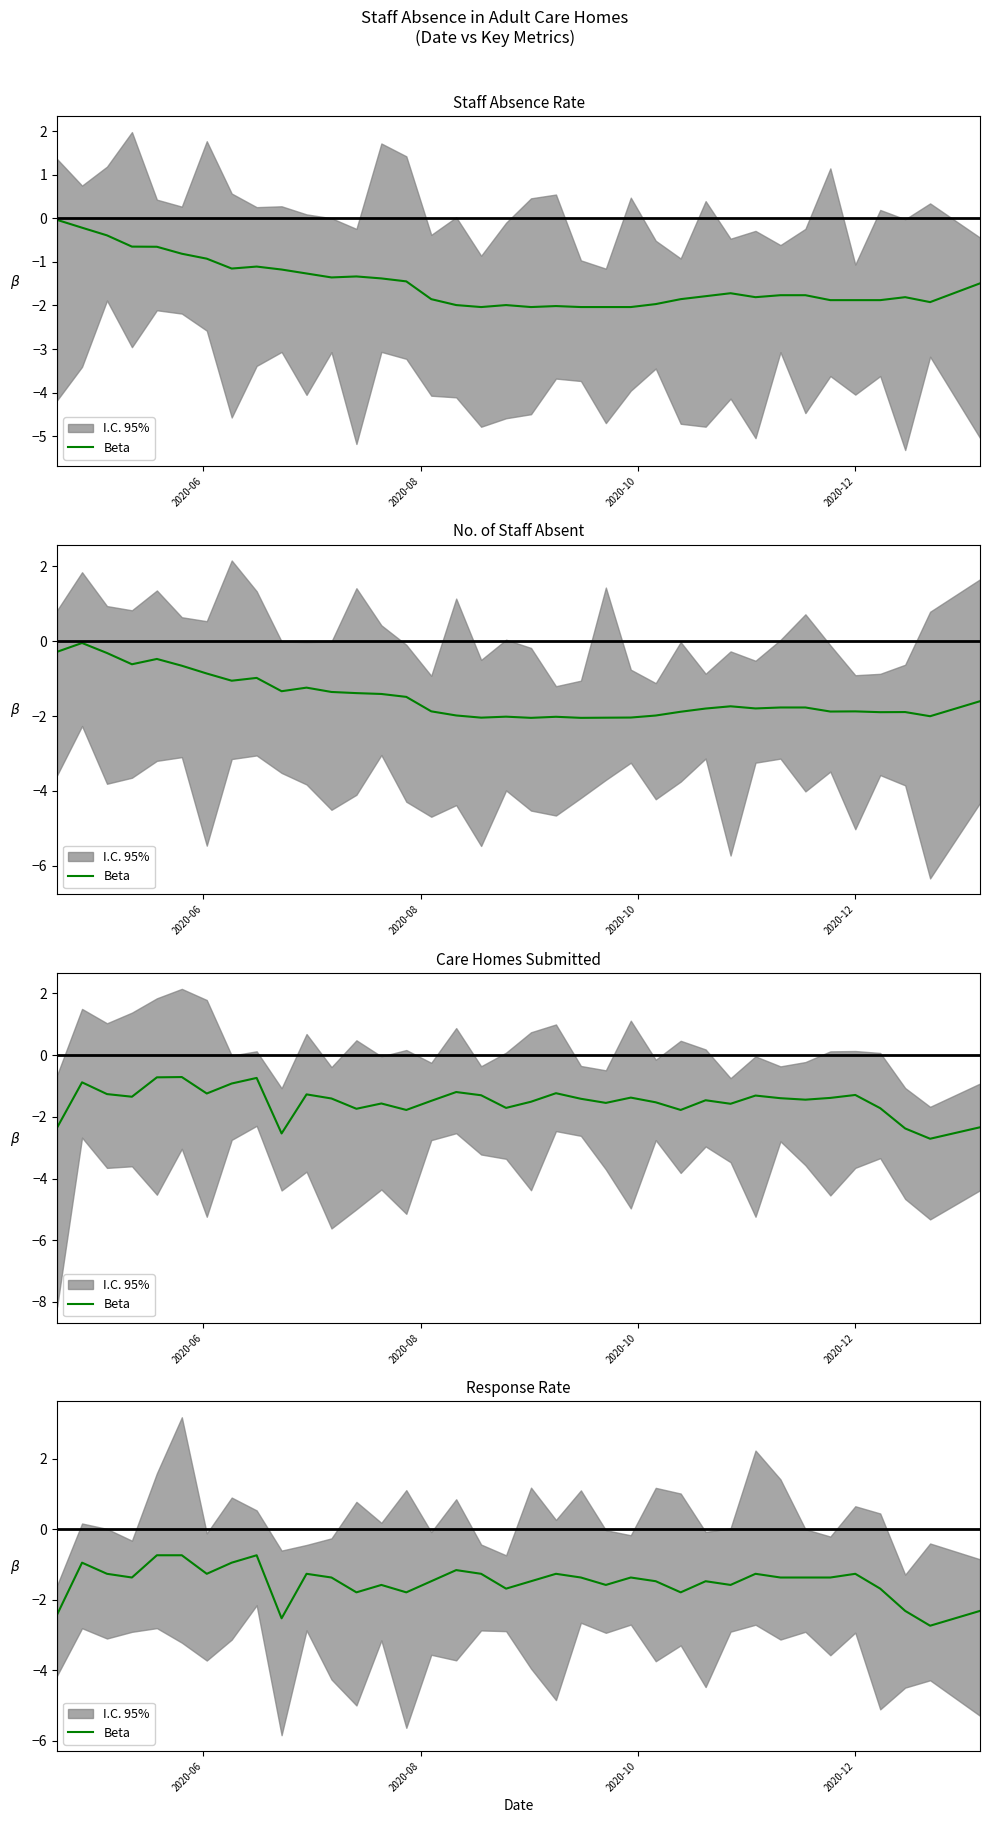

What is the smallest value displayed?

-2.7